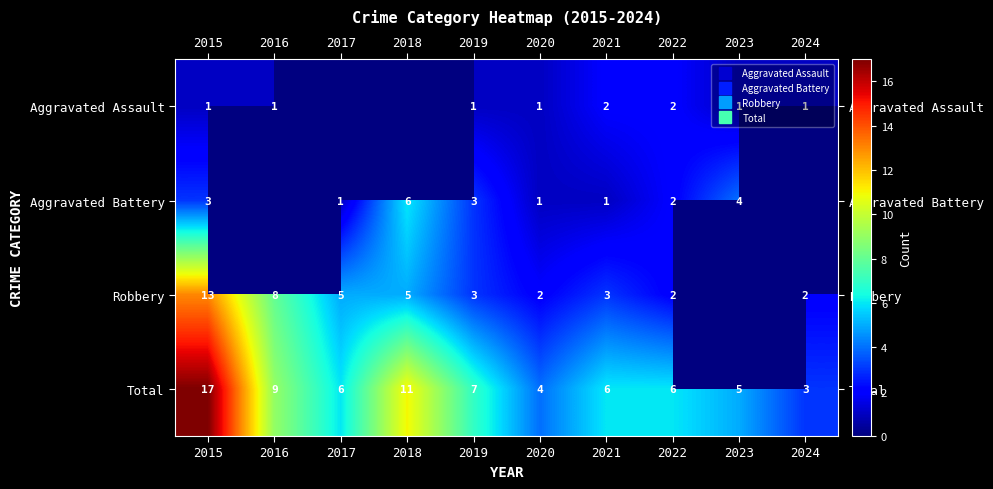

Which series has the widest spread of values?

Total